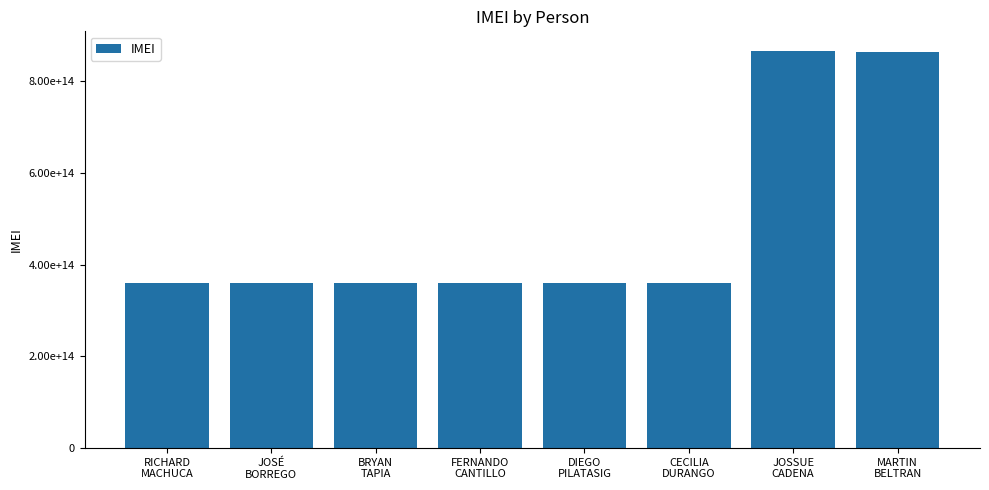

What is the sum of the values at JOSÉ
BORREGO and FERNANDO
CANTILLO?

719888148581840